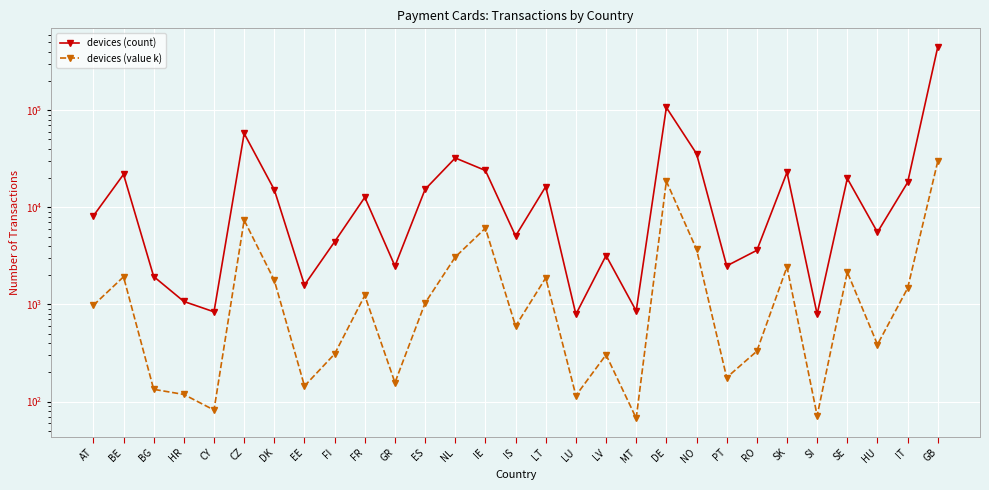

At which category does devices (value k) reach its first local valley?

CY